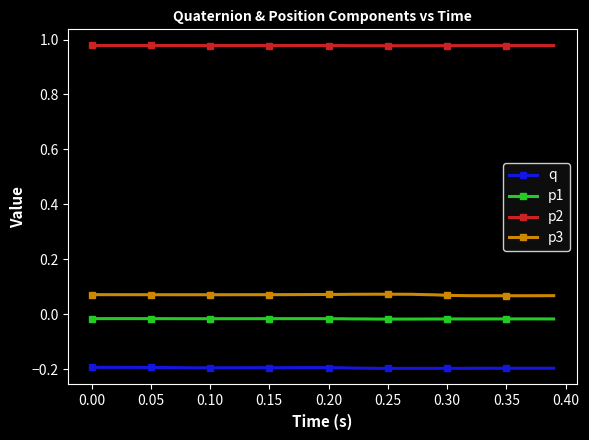

Rank the series by their maximum value, from lowest to highest.

q, p1, p3, p2